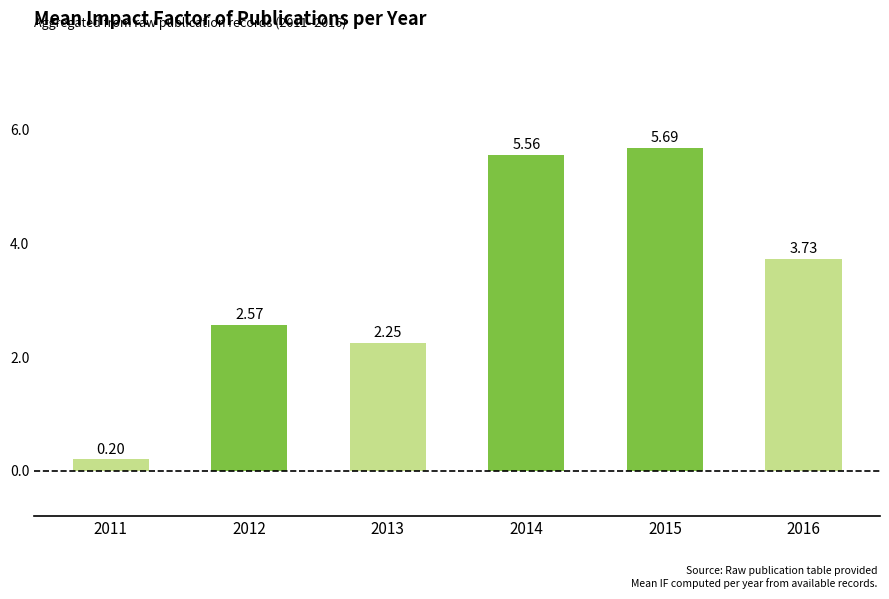

What is the average value?

3.3